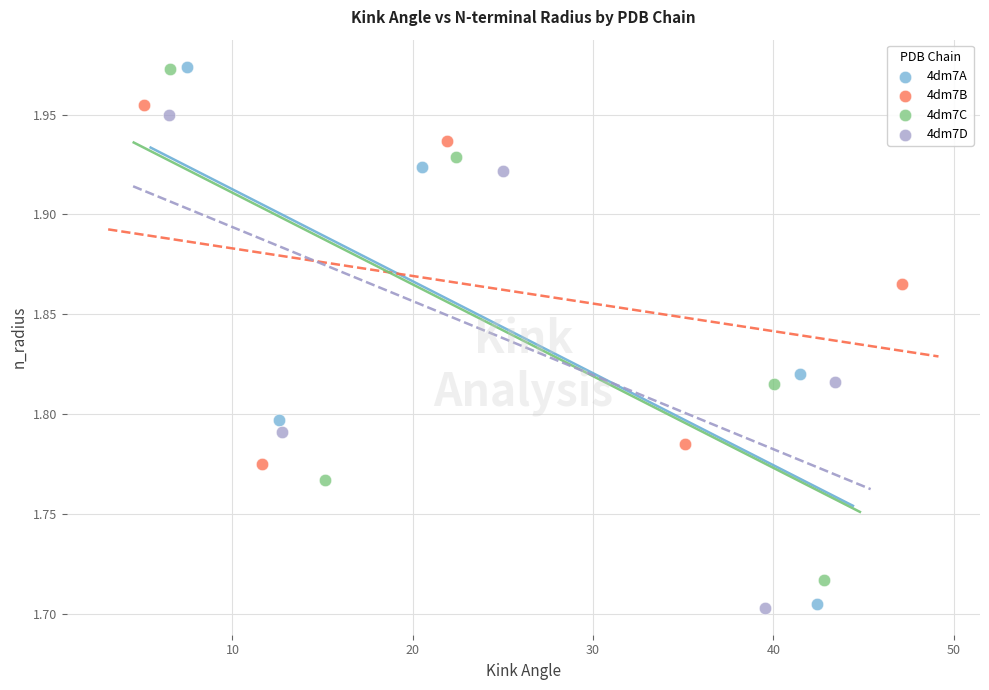

Which series has the largest Y range (max minus min)?

4dm7A